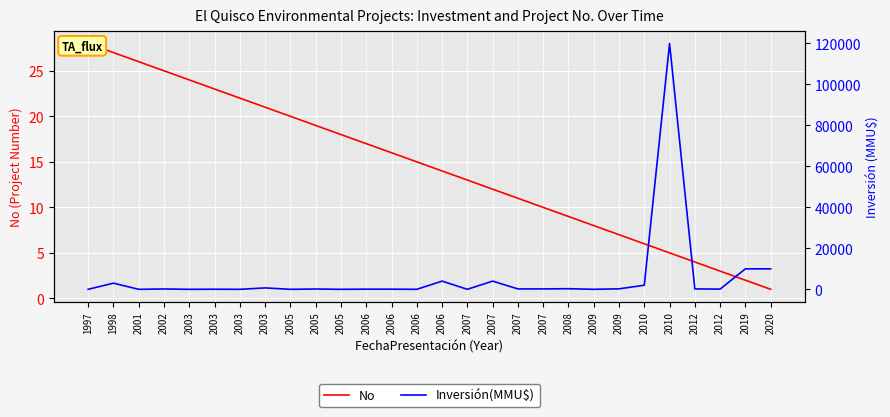

Is the value of No at 2012 greater than the value of Inversión(MMU$) at 2019?

No